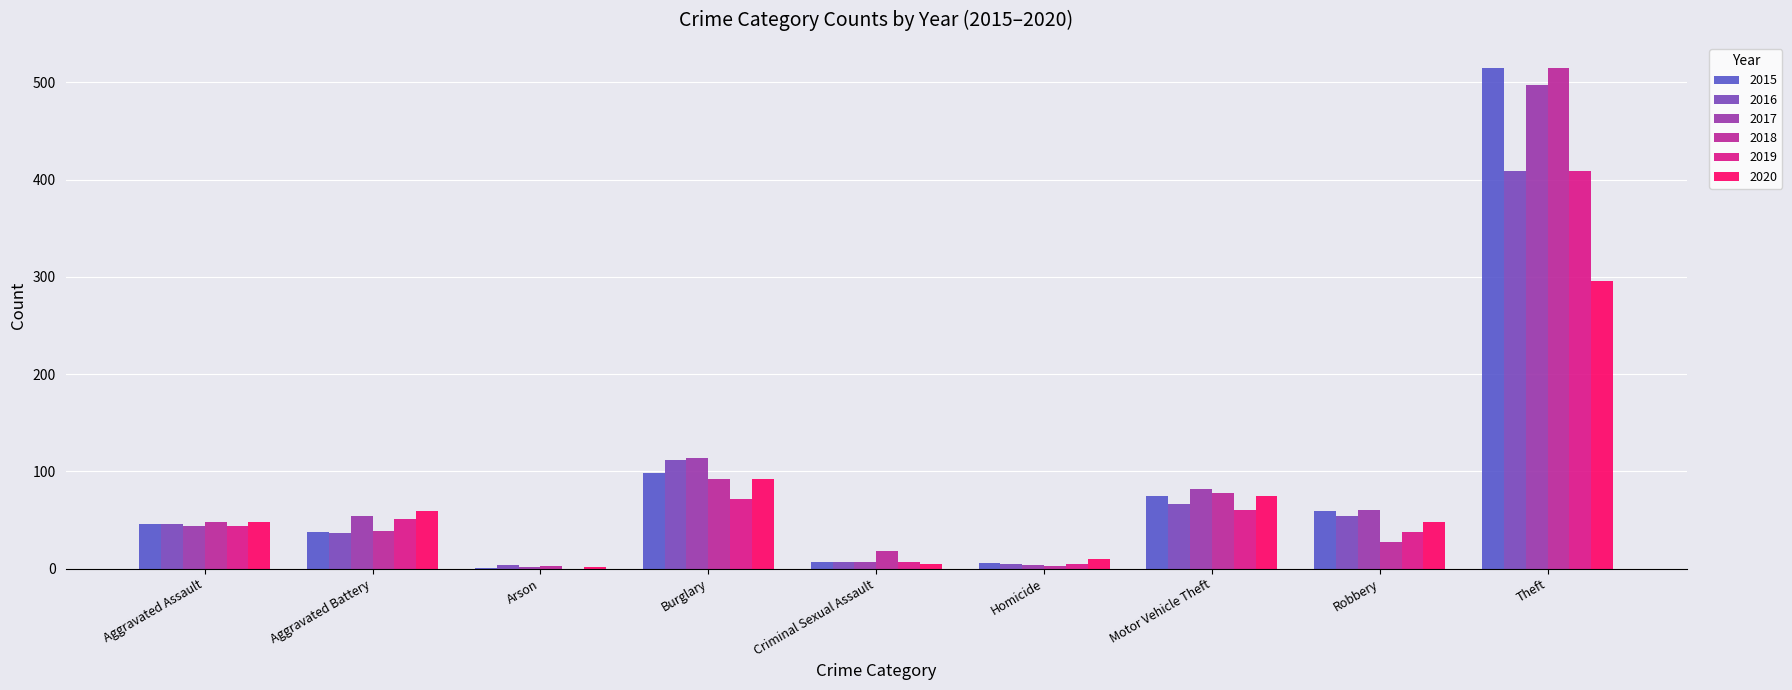

At which category is the sum across all series the highest?

Theft